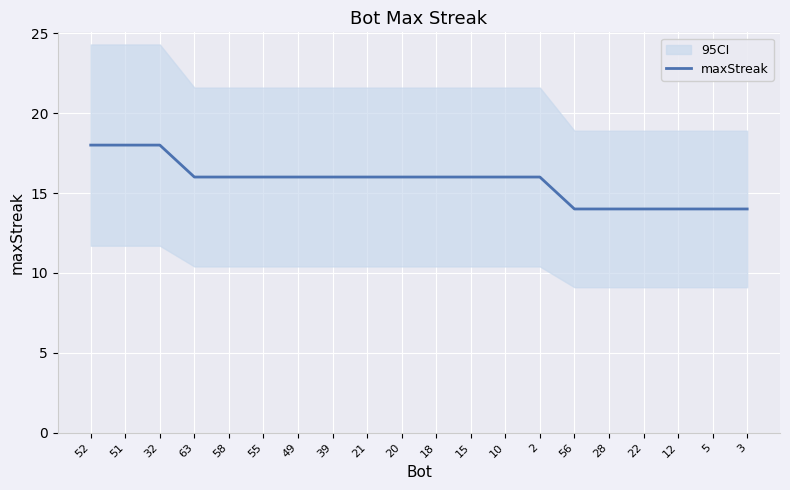

Reading left to right, list all the values displayed in this chart.

18	18	18	16	16	16	16	16	16	16	16	16	16	16	14	14	14	14	14	14